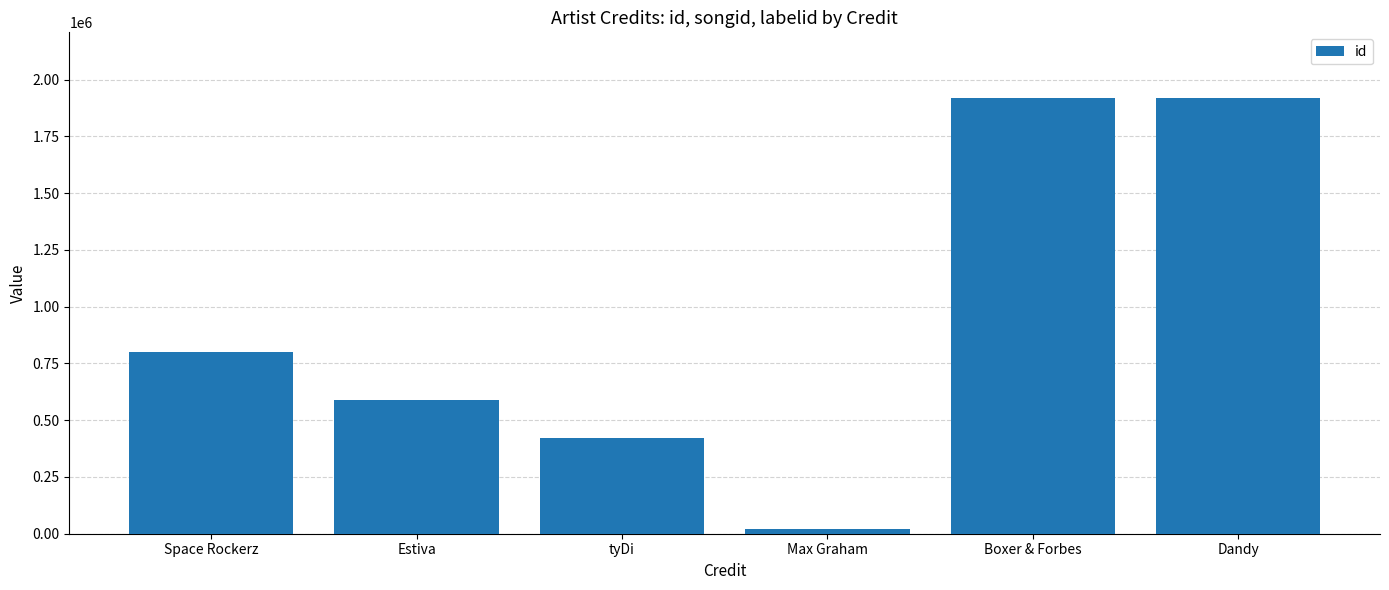

The chart shows a value of 617709 at Dandy. True or false?

False